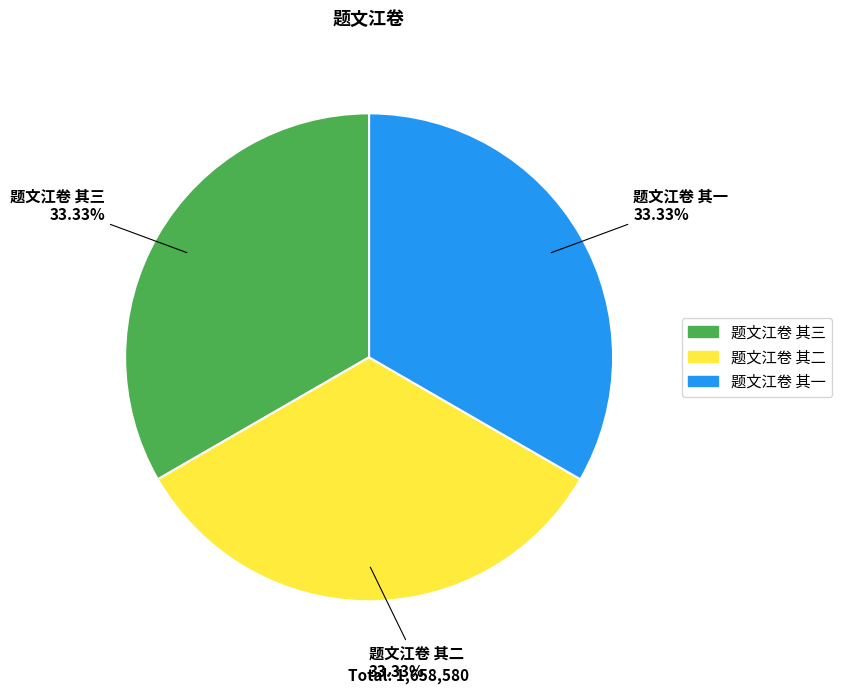

What percentage is the 题文江卷 其二 slice, to the nearest percent?

33%